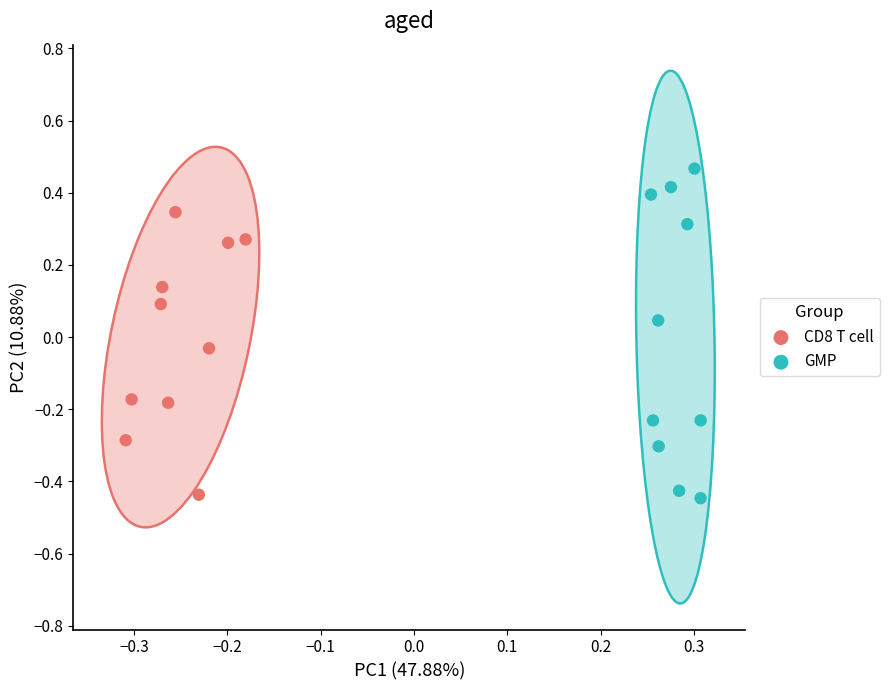

What are all the series names shown in the legend?

CD8 T cell, GMP